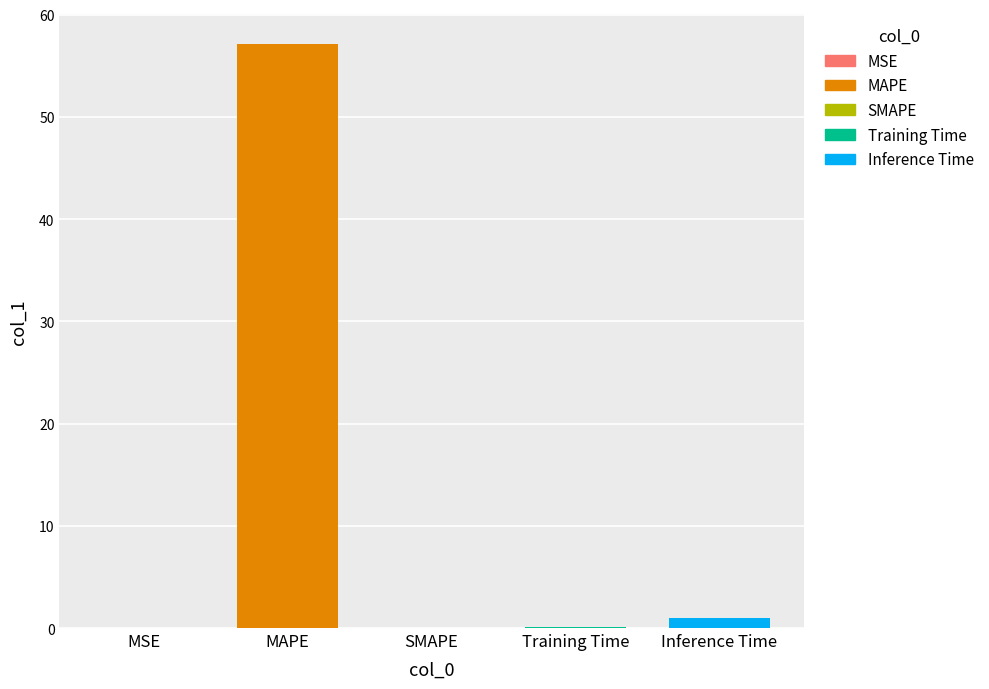

Which label corresponds to the largest value in the chart?

MAPE